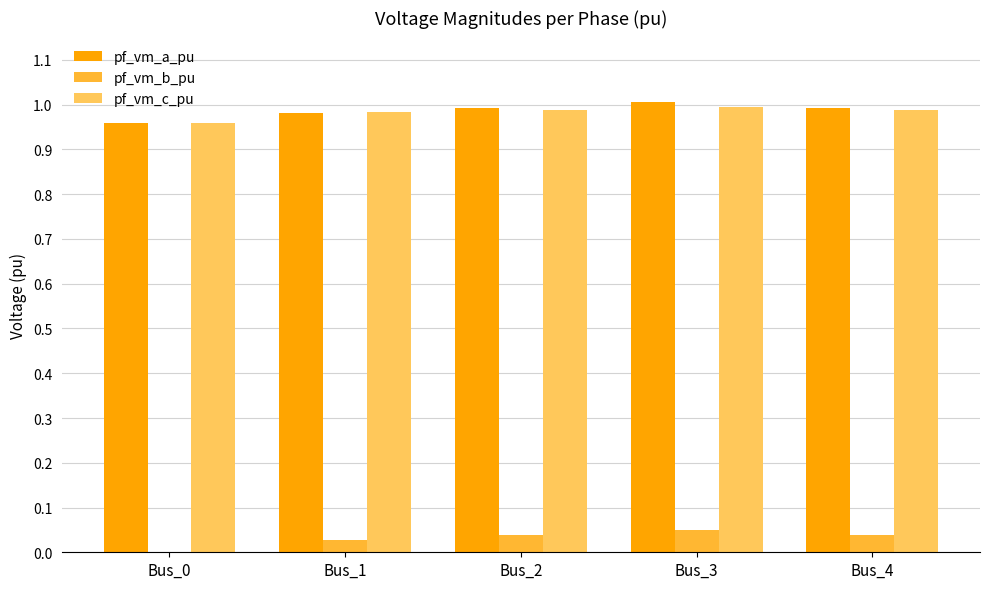

What is the total value across all series at Bus_3?

2.0